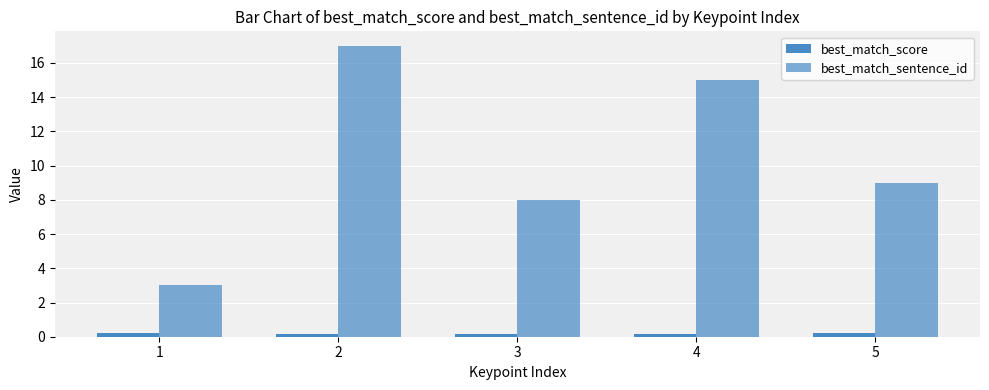

List the series in order of their peak value, highest first.

best_match_sentence_id, best_match_score